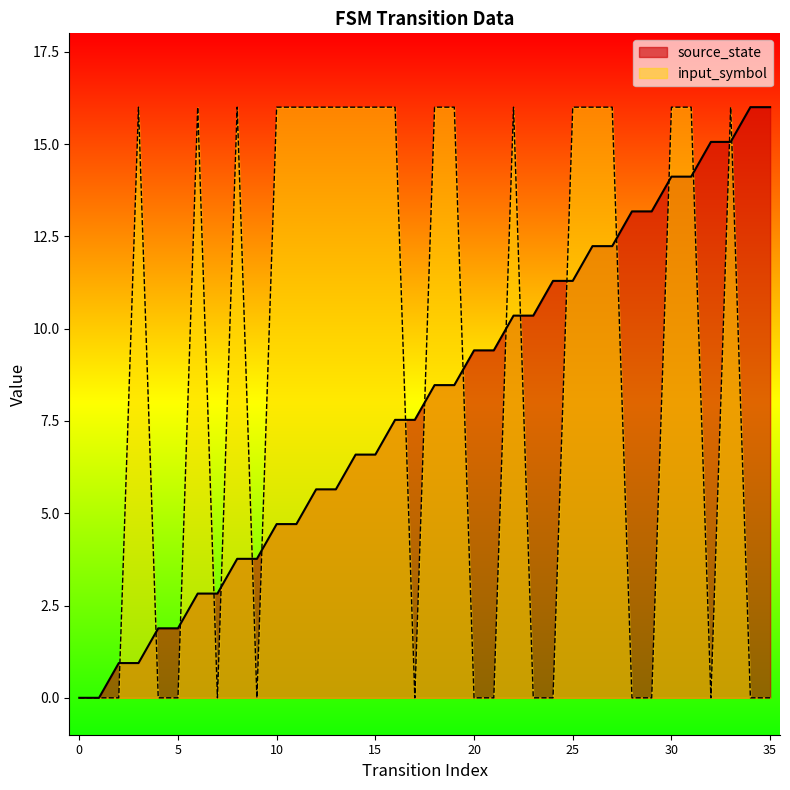

What is the average value of the input_symbol series?

8.4